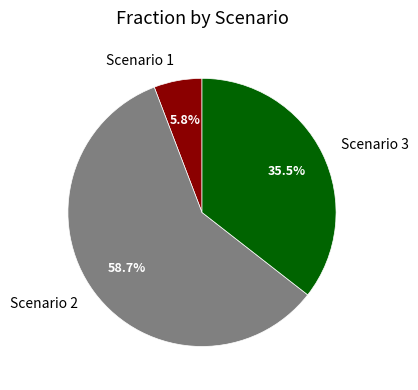

How many slices are in this pie chart?

3